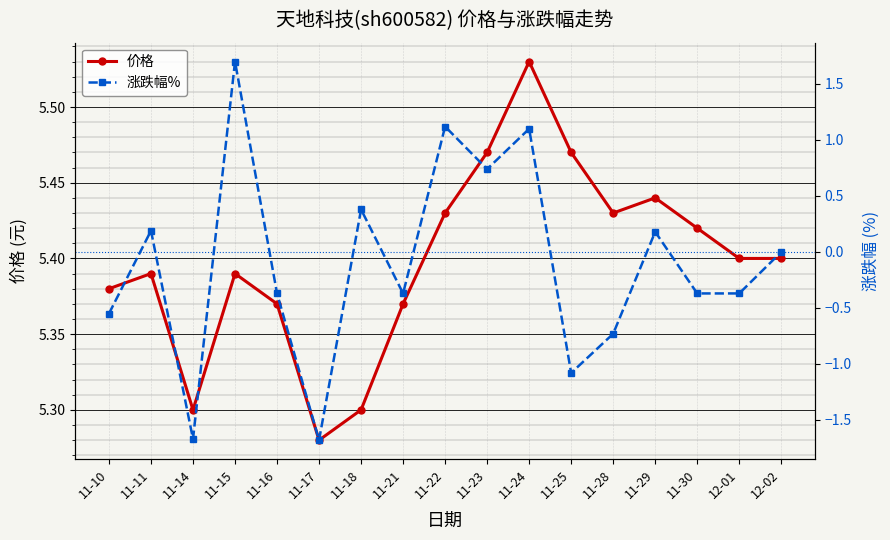

How many interior local valleys does the 价格 series have?

3